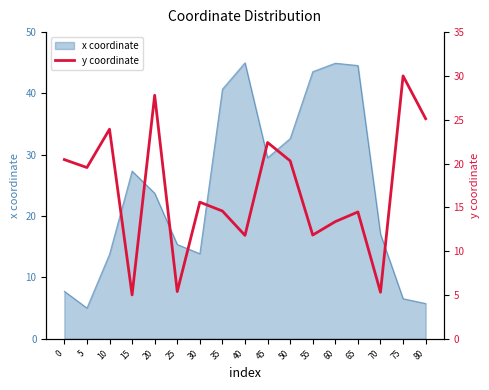

How many lines are shown in the chart?

1